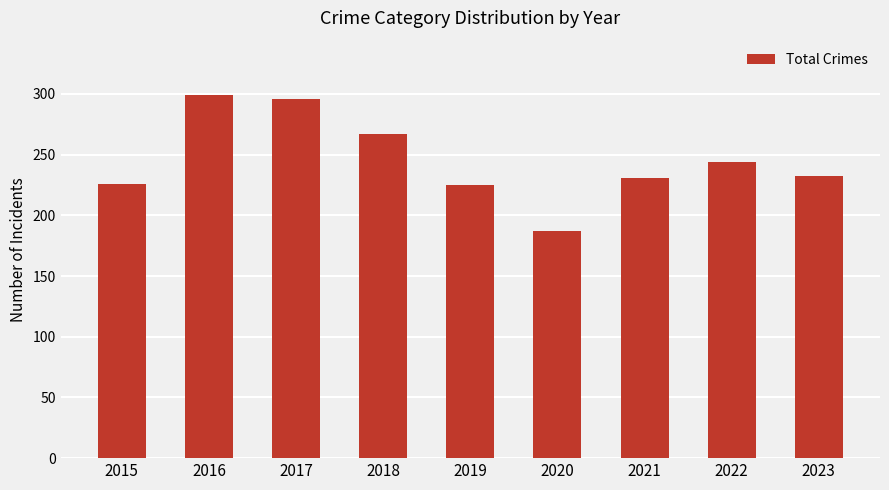

What is the ratio of the value at 2019 to the value at 2018?

0.8